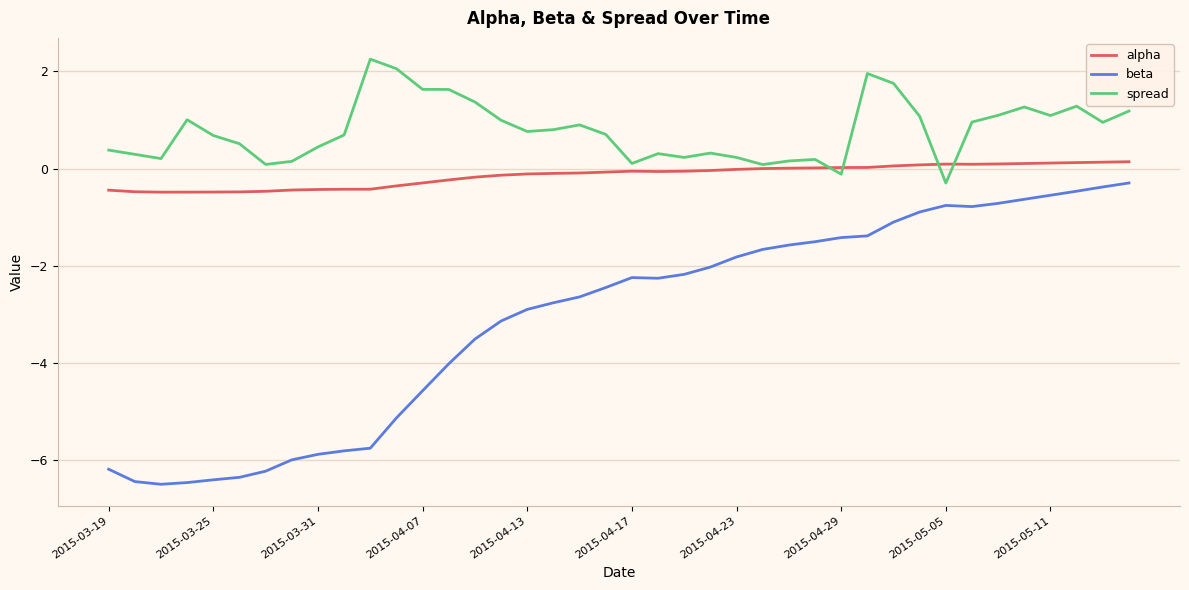

Which series has the widest spread of values?

beta